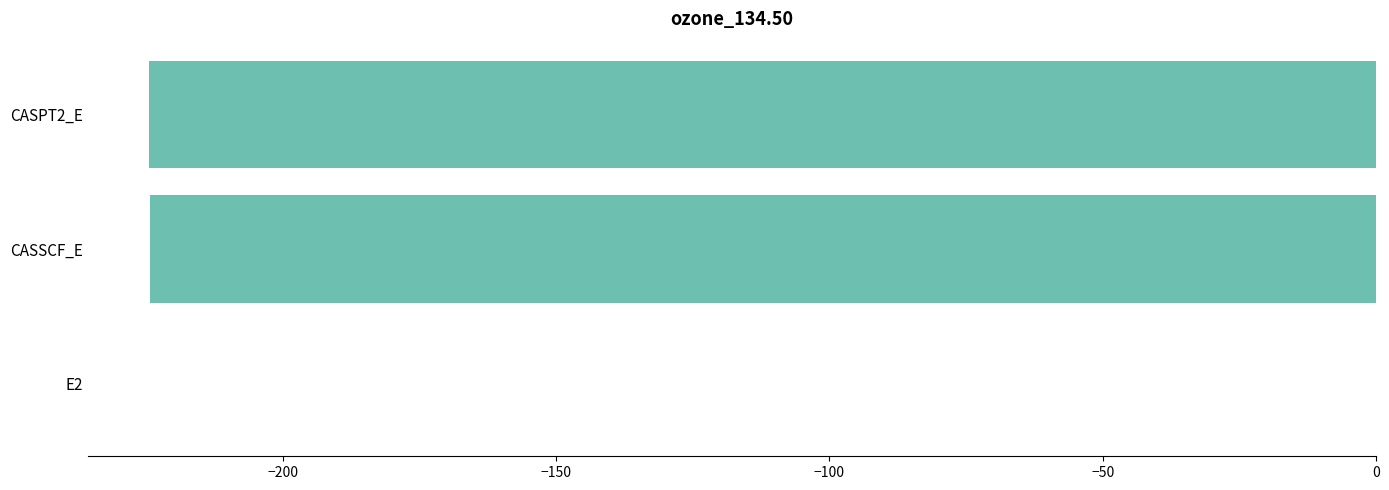

Does the chart contain stacked bars?

No